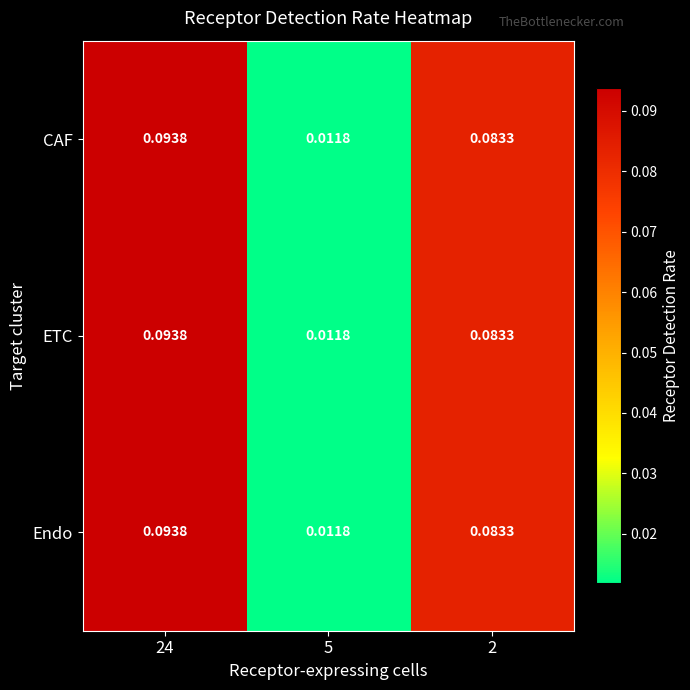

Which label corresponds to the smallest value in the chart?

5